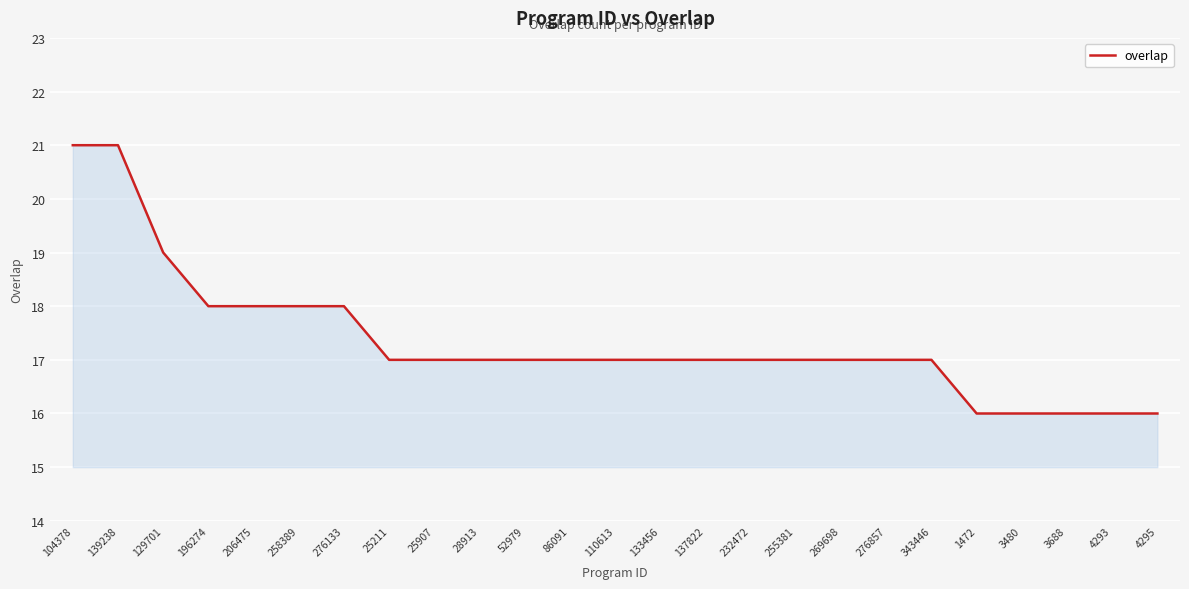

What is the ratio of the value at 3480 to the value at 110613?

0.9